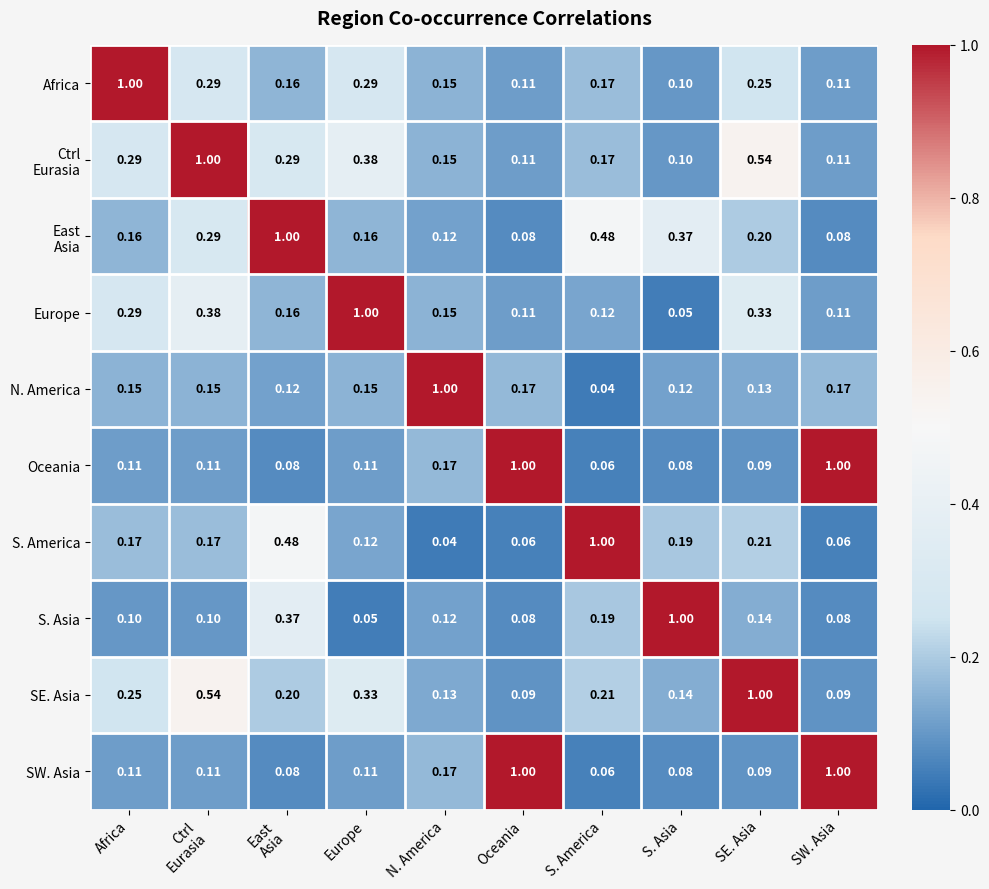

At which label does Africa reach its minimum?

S. Asia